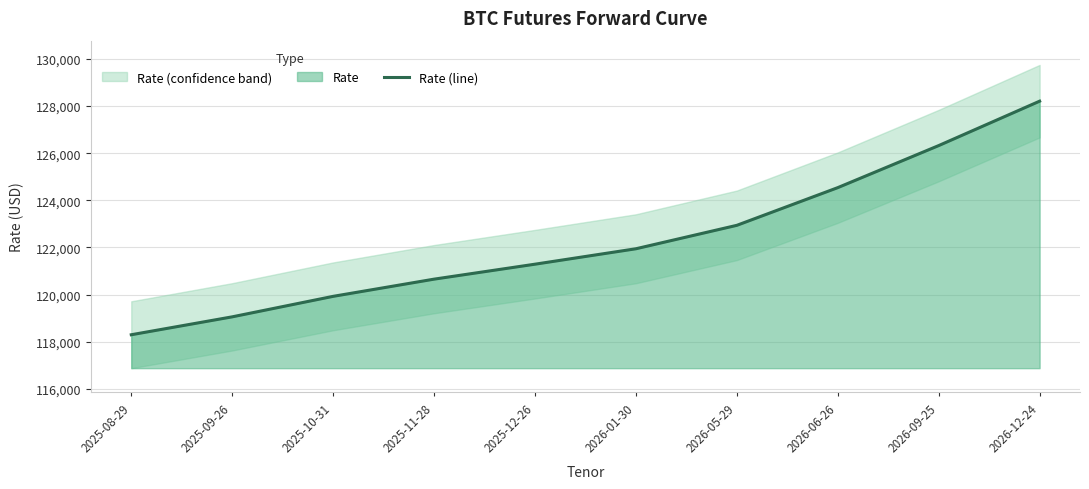

The value at 2026-05-29 is 122940. True or false?

True